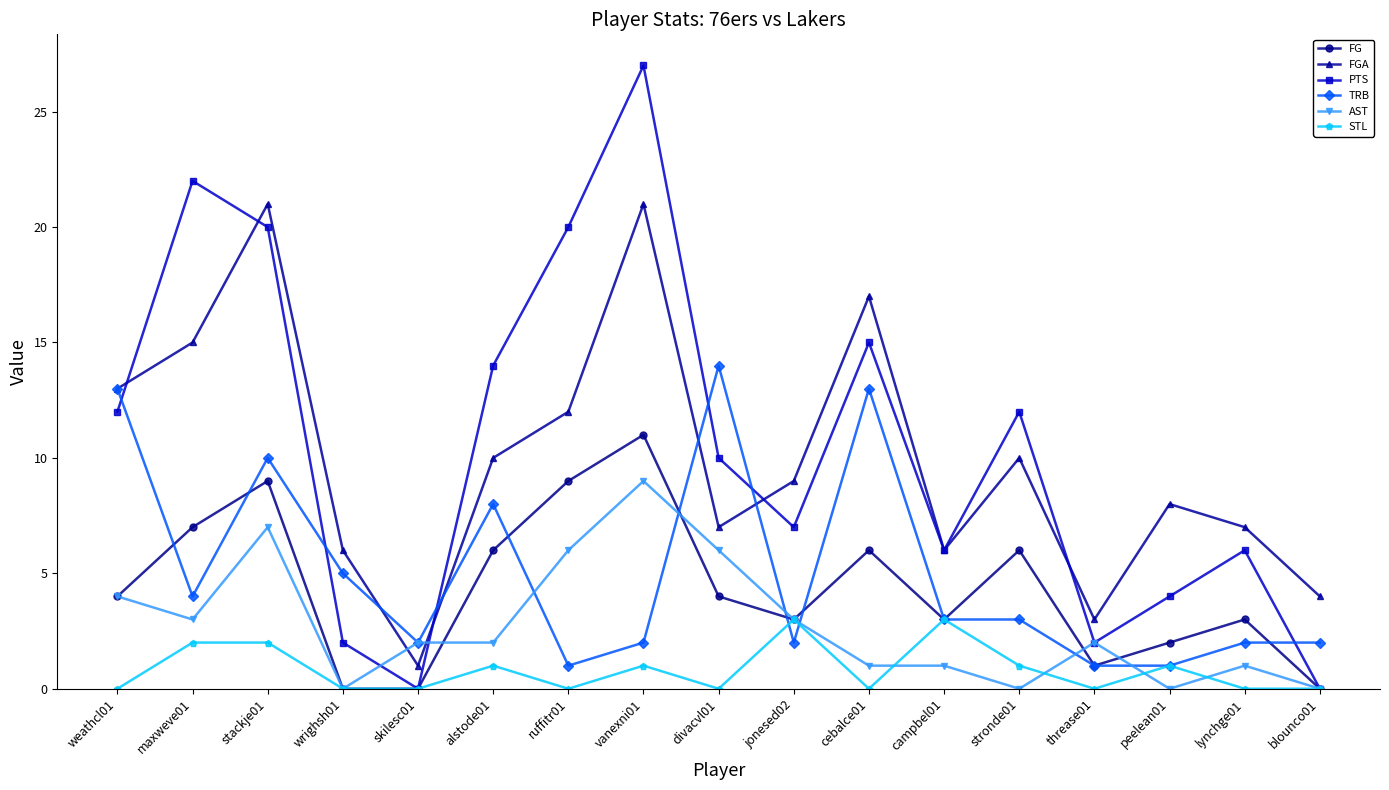

At which category is the sum across all series the highest?

vanexni01